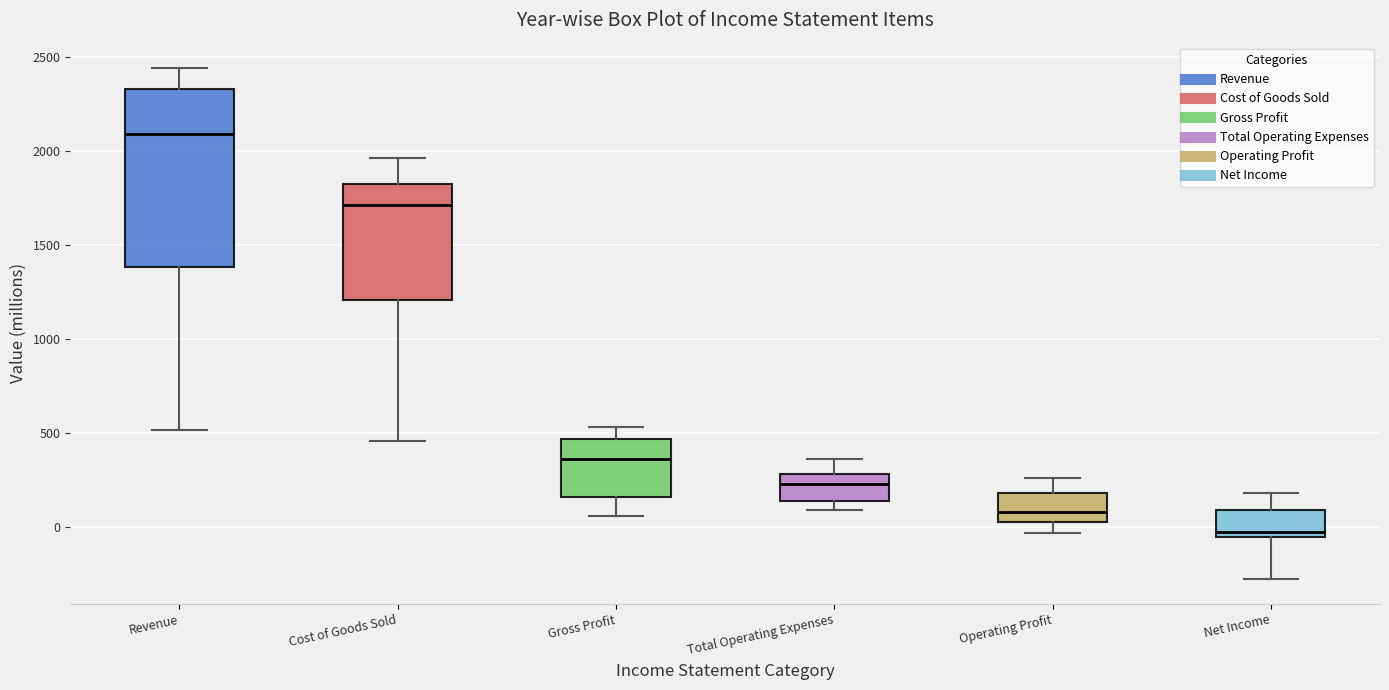

Where does the upper whisker of the box for Net Income end on the y-axis? The values are not printed on the chart, so give them approximately, as read against the axis.

200